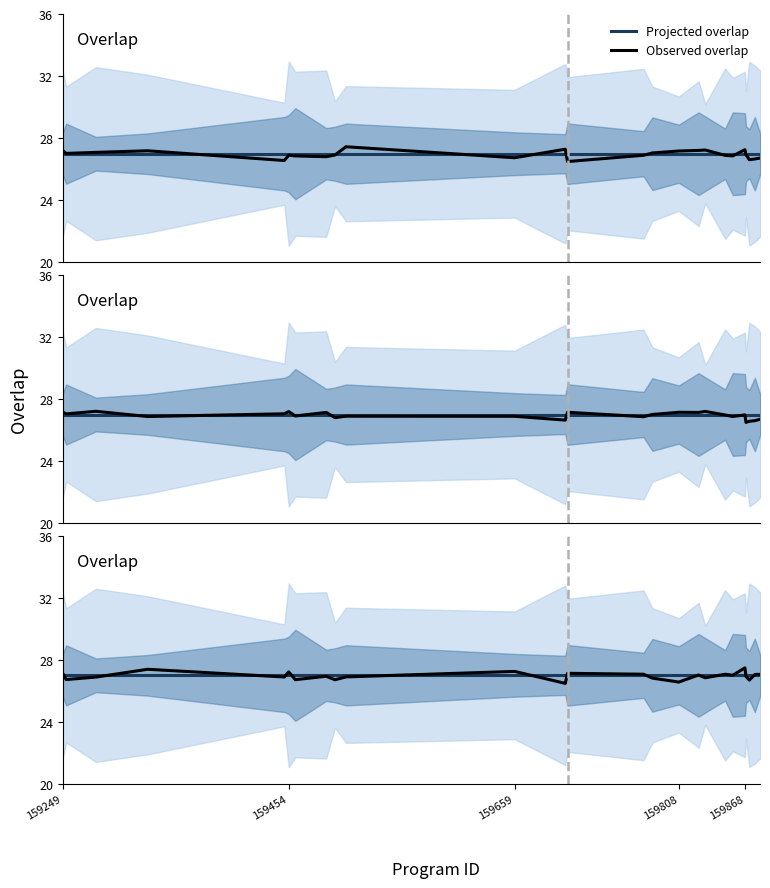

Count the number of categories in the chart.

25